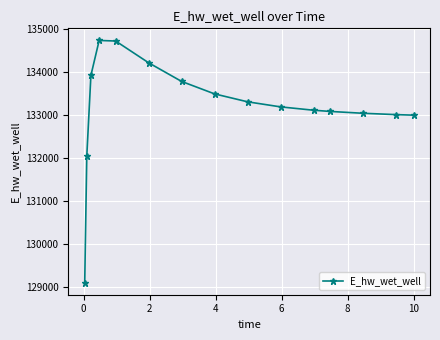

What is the minimum value shown in the chart?

129109.5